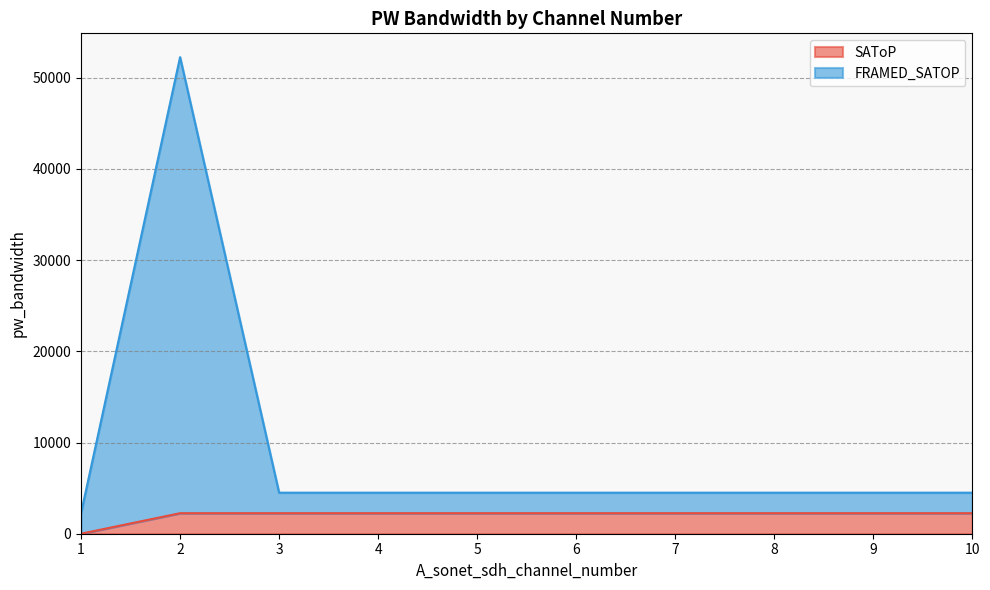

How many data points in FRAMED_SATOP are above 4500?

1